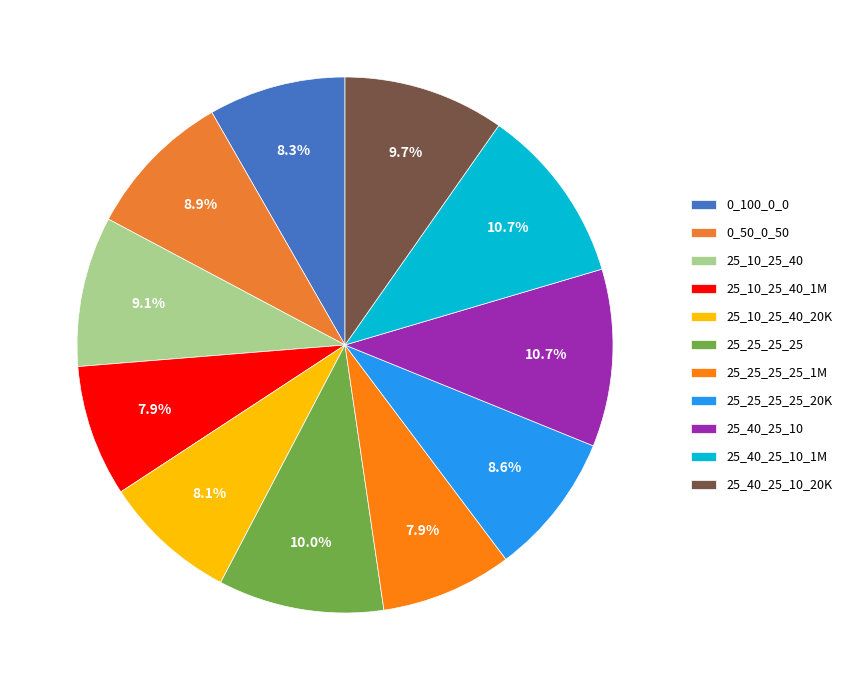

Count the number of slices in the pie.

11